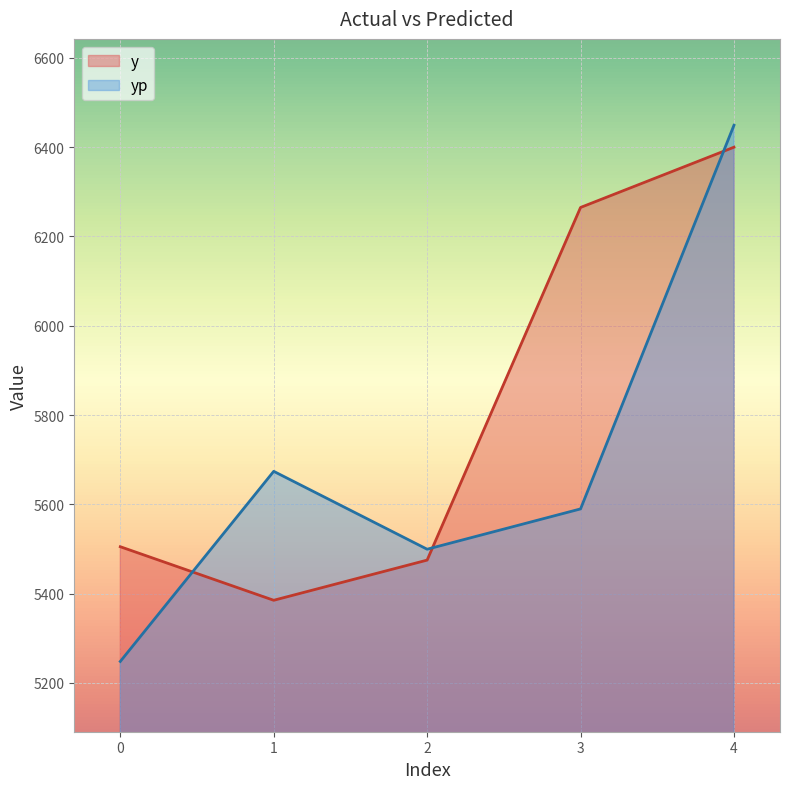

What is the minimum value shown in the chart?

5248.0